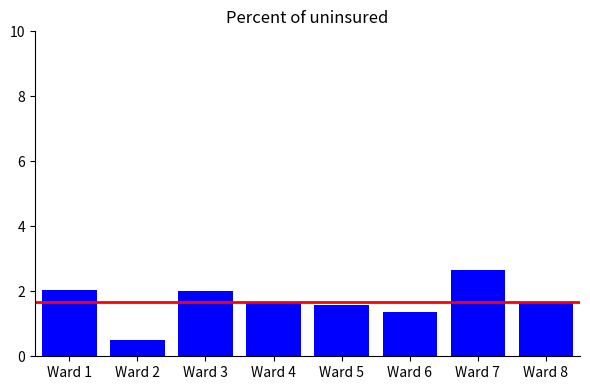

Where does the data first go above 1?

Ward 1